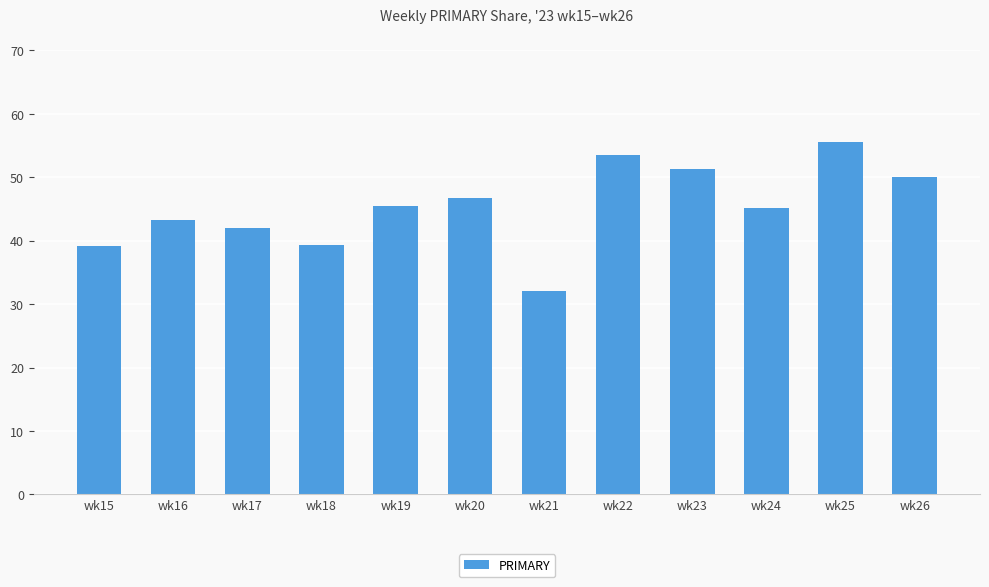

Which category has the highest value across all series?

wk25